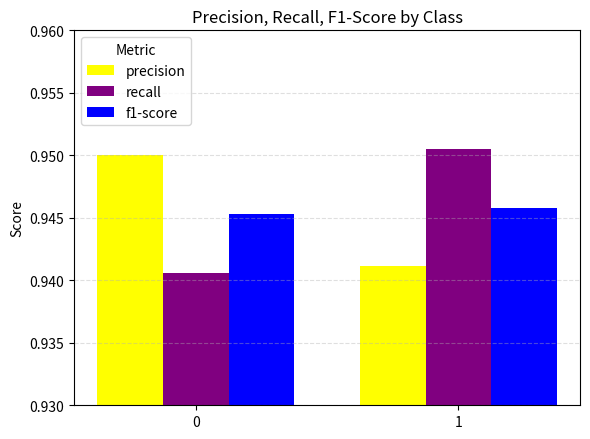

The precision series shows 0.3 at 1. True or false?

False